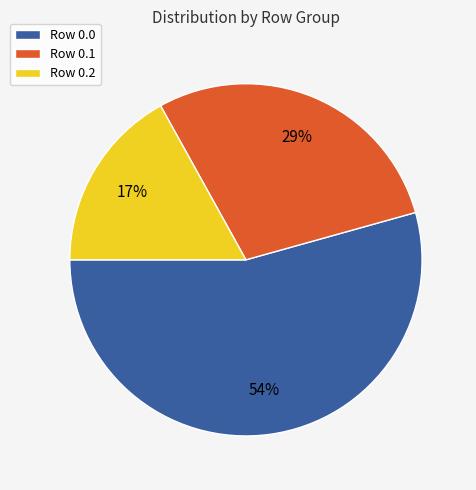

To the nearest percent, what percentage of the pie is Row 0.0?

54%